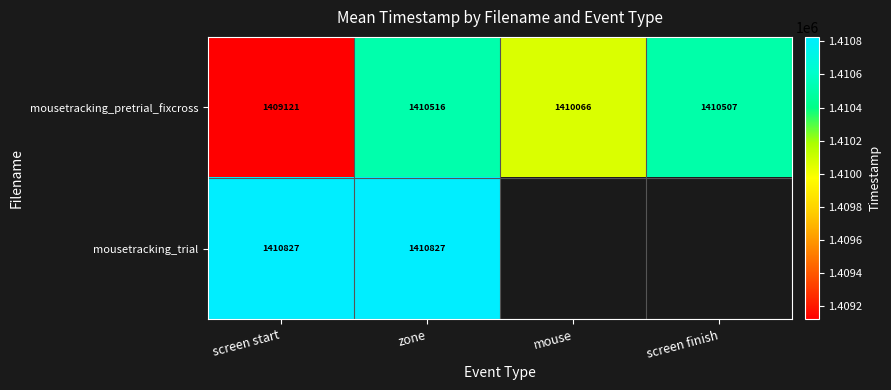

At which label does mousetracking_pretrial_fixcross reach its peak?

zone